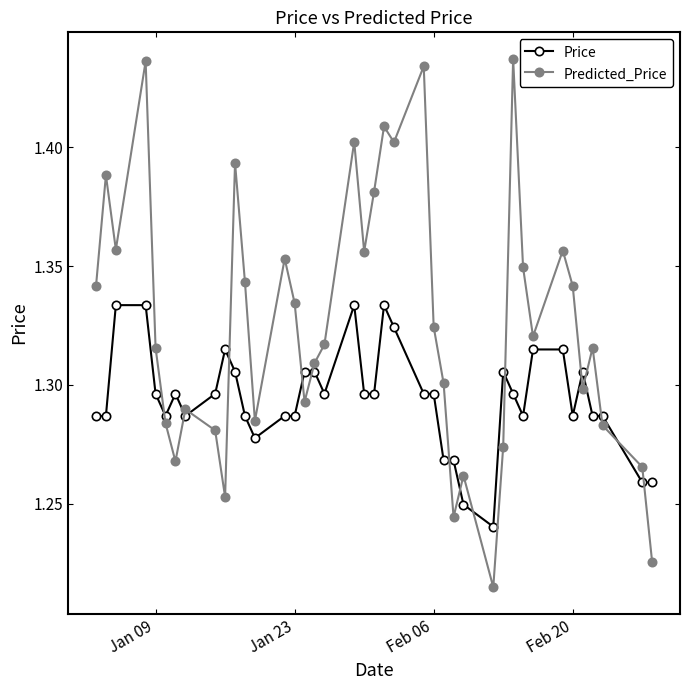

True or false: Price has more than 2 points higher than both neighbors.

True